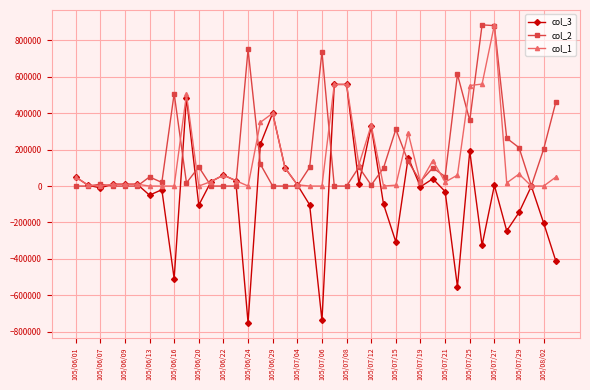

What is the minimum value shown in the chart?

-750000